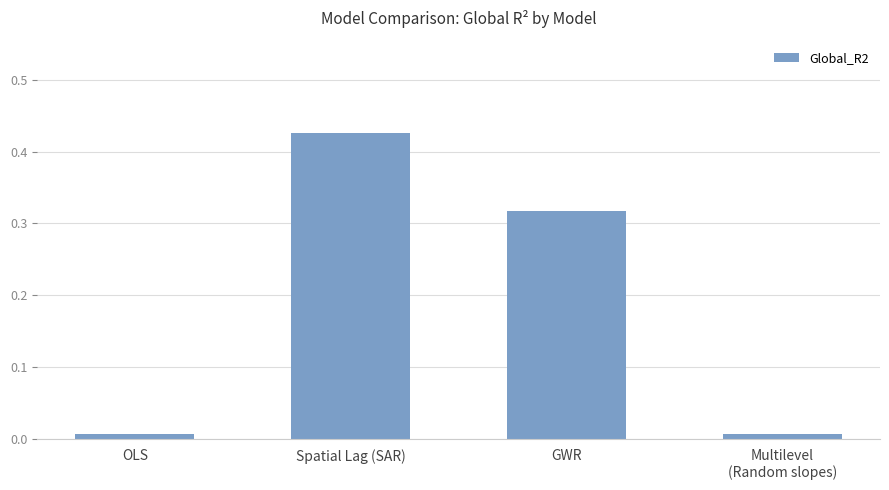

What is the label of the 4th bar from the right?

OLS